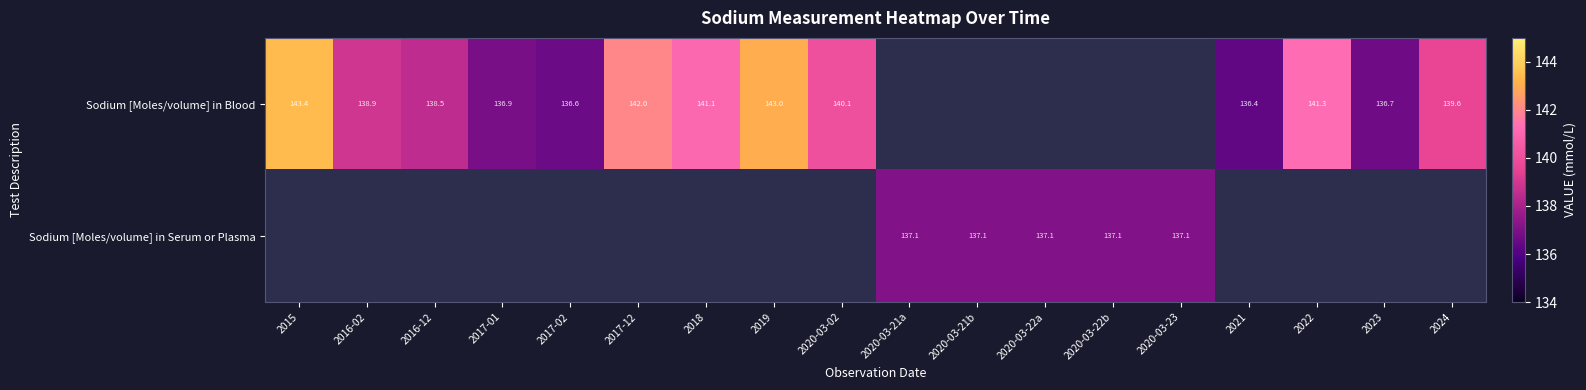

What is the difference between the Sodium [Moles/volume] in Blood values at 2022 and 2019?

1.7